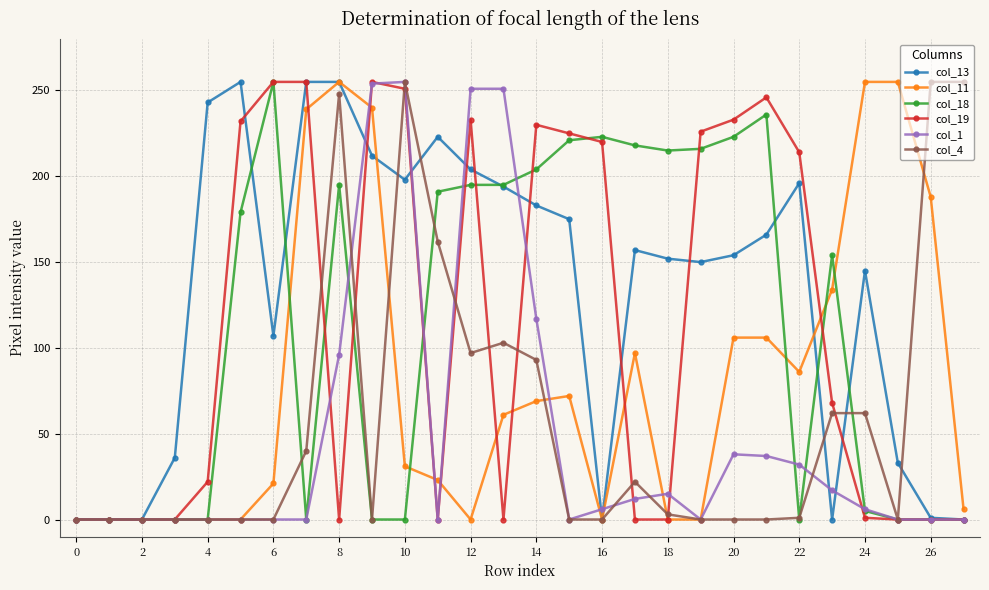

True or false: col_13 has more than 2 interior local peaks.

True